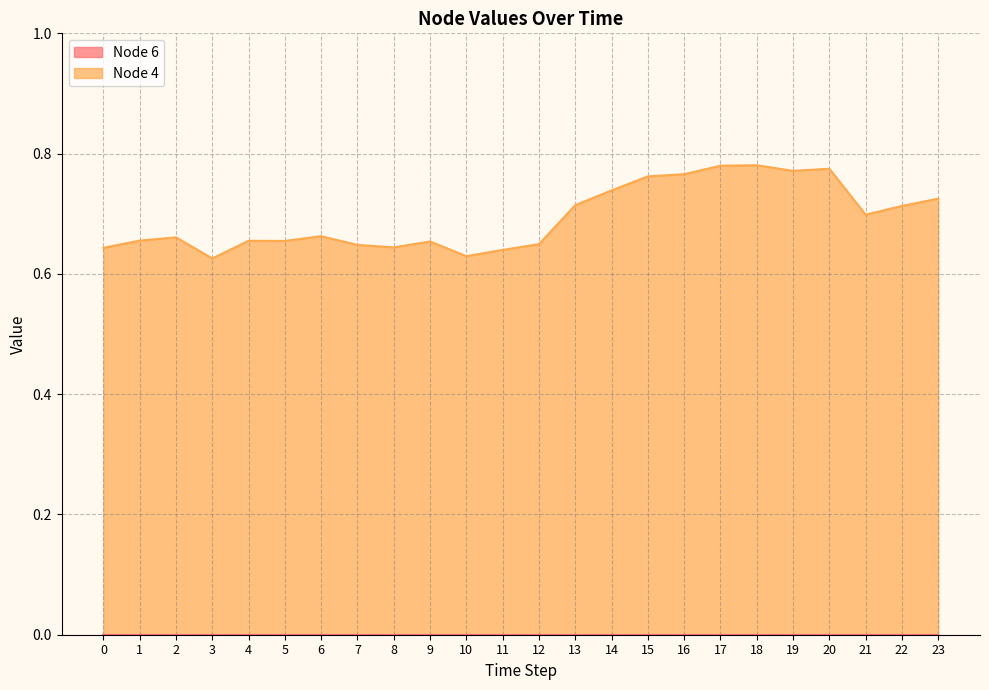

True or false: the data shows 0.4 at 1.

False